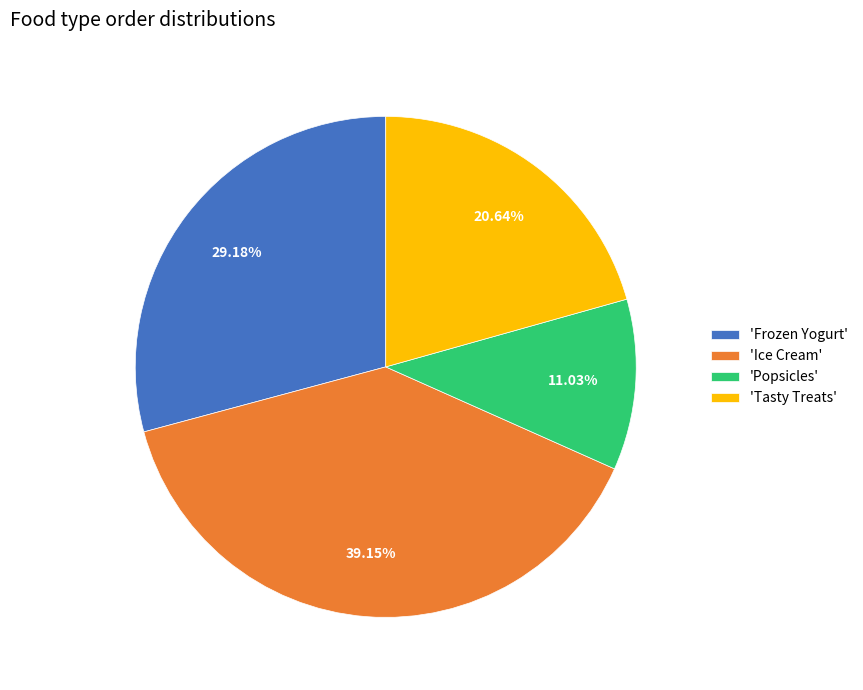

To the nearest percent, what is the difference between the largest and smallest slice percentages?

28%